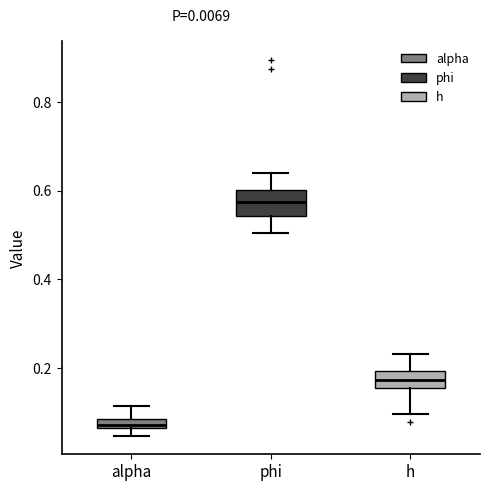

Where is the upper edge of the box for phi on the y-axis? The values are not printed on the chart, so give them approximately, as read against the axis.

0.60